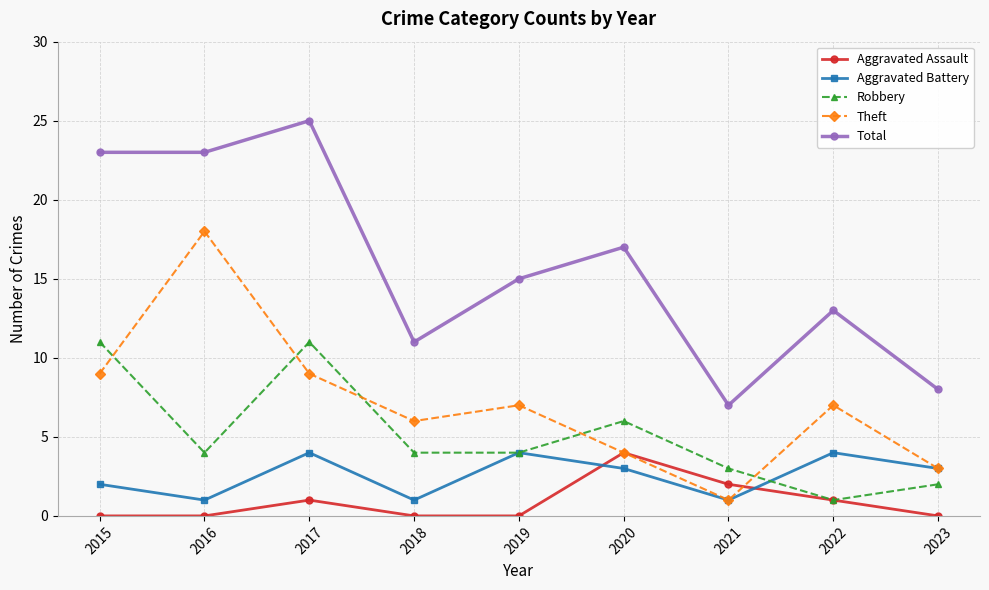

Which series has the largest range (max minus min)?

Total